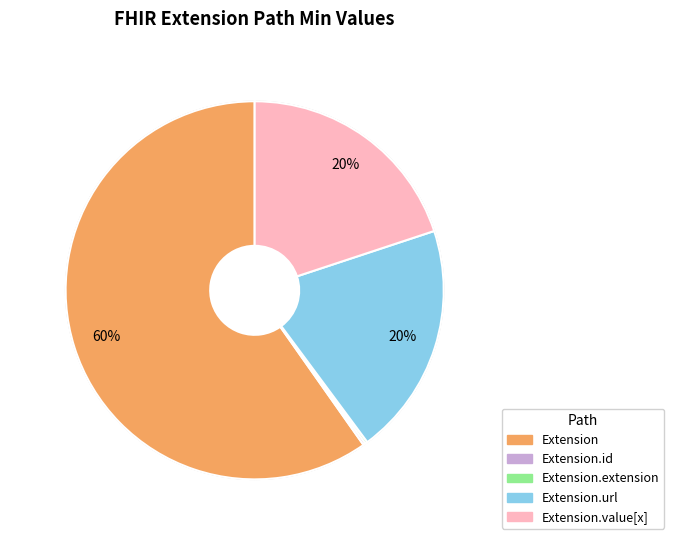

To the nearest percent, what percentage of the pie is Extension?

60%